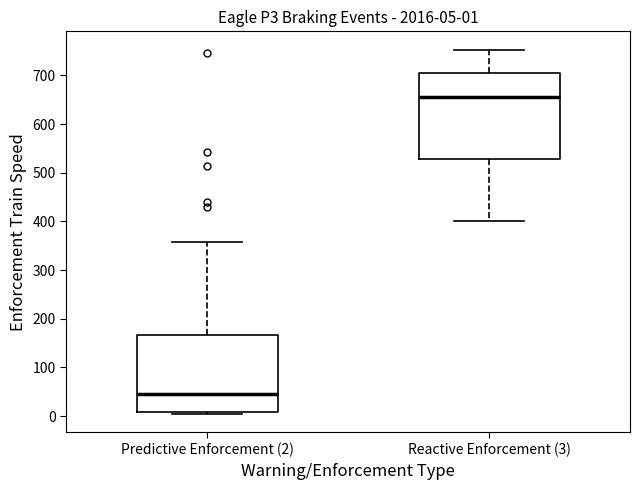

Which box has the highest median line?

Reactive Enforcement (3)